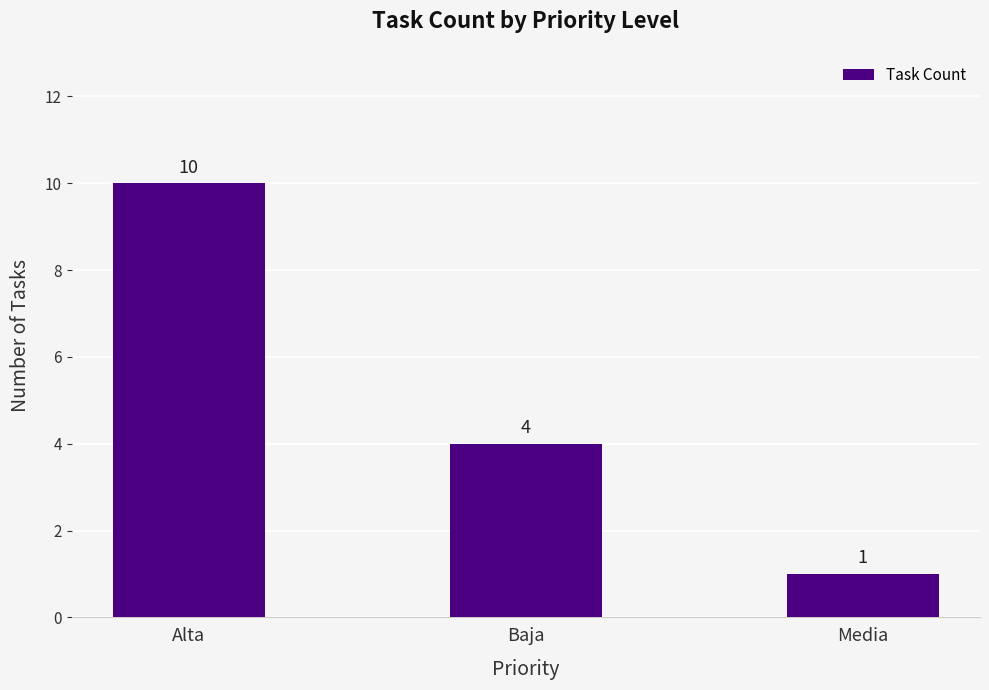

What is the label of the 3rd bar from the left?

Media